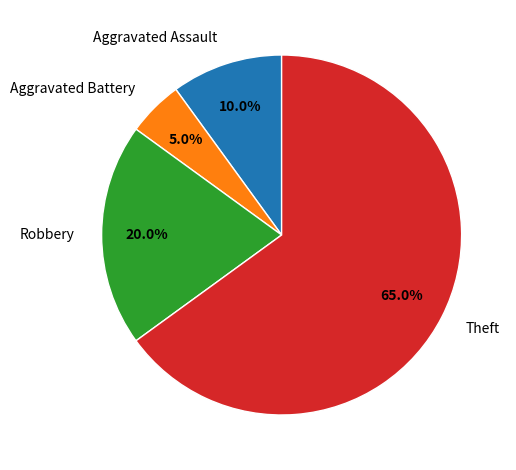

How many slices are in this pie chart?

4